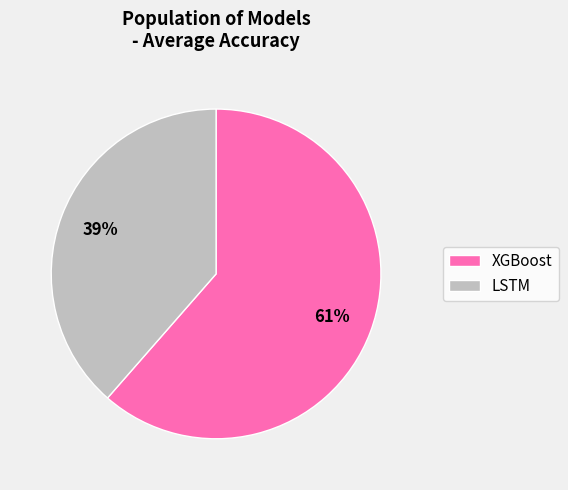

Between LSTM and XGBoost, which is larger?

XGBoost